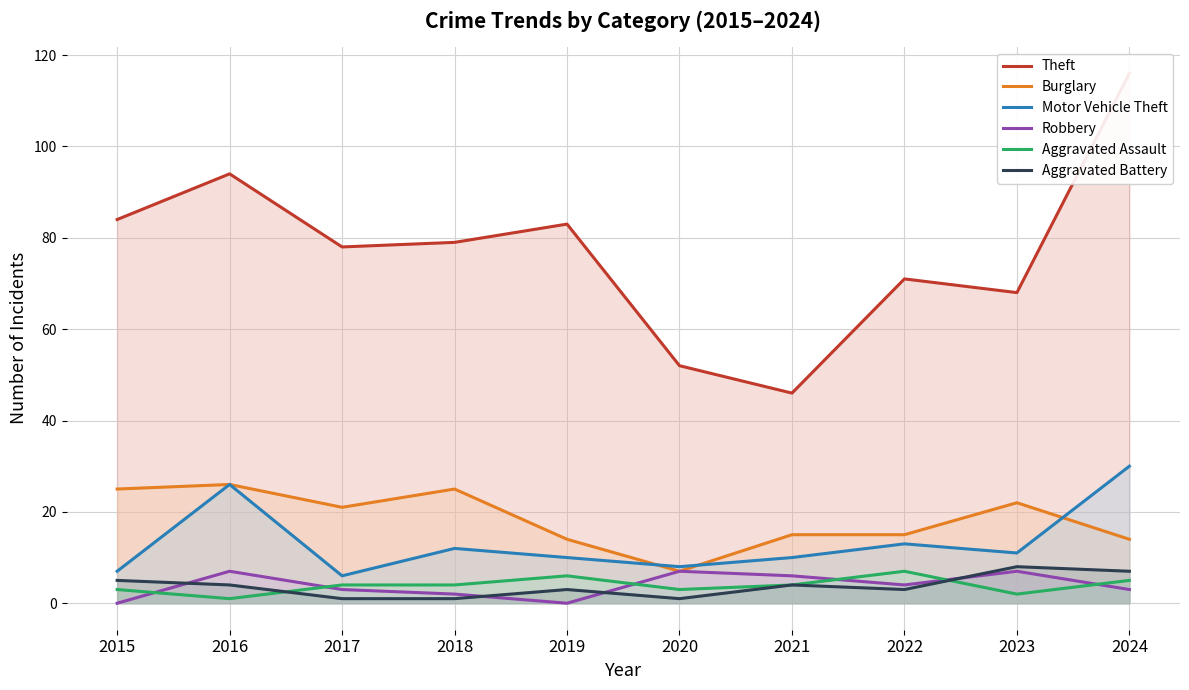

Does the chart have visible grid lines?

Yes